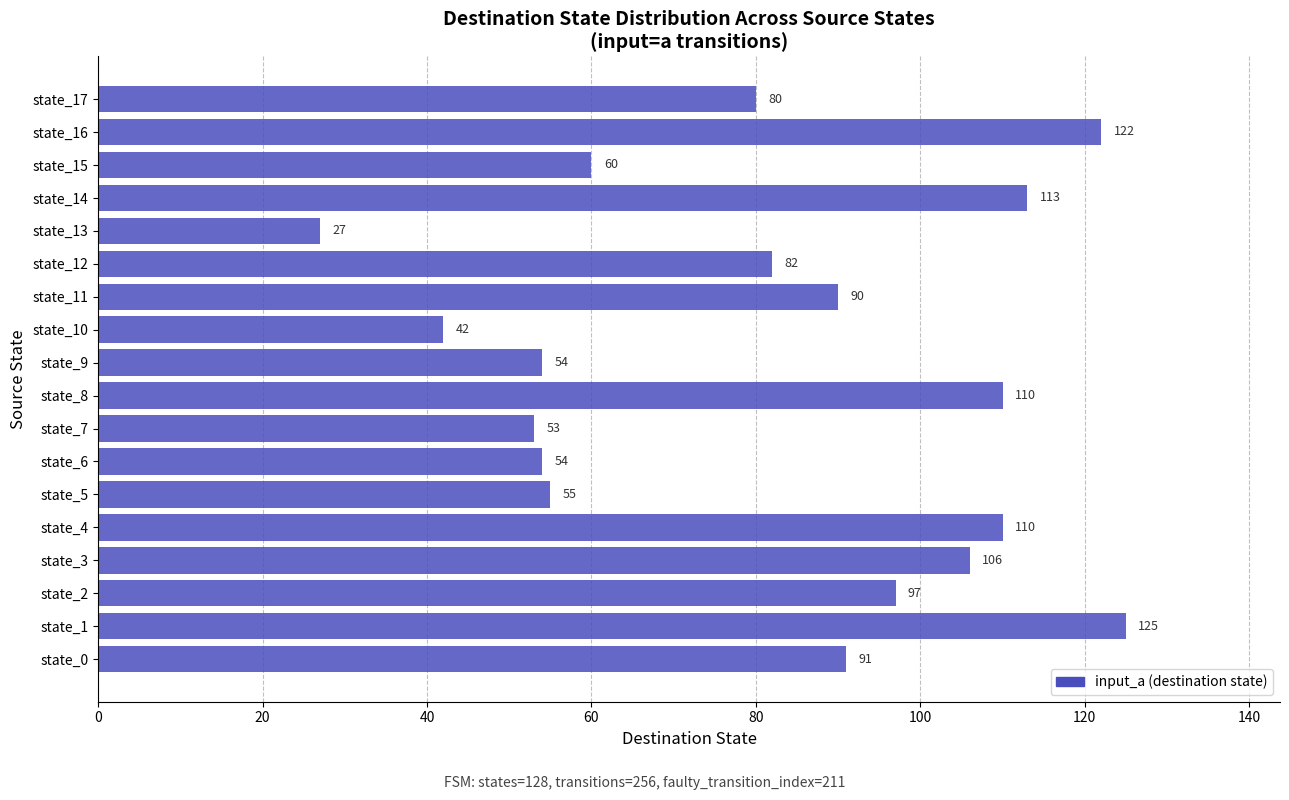

At which category does the chart reach its minimum across all series?

state_13